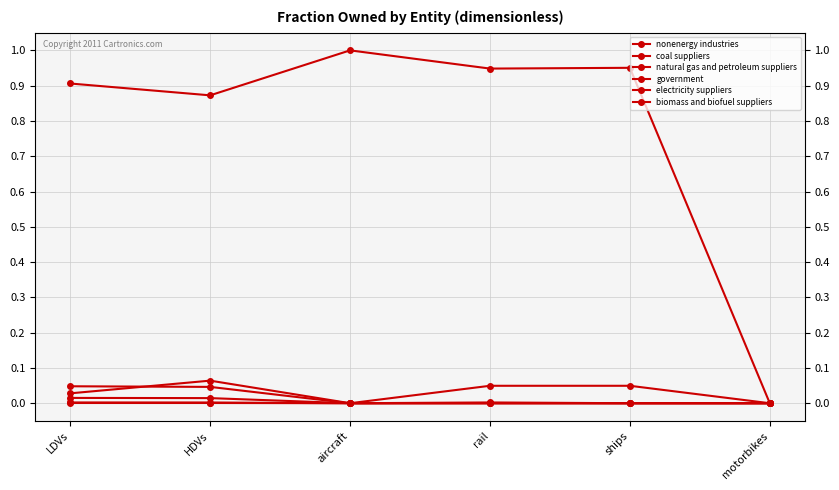

How many categories are shown in the chart?

6